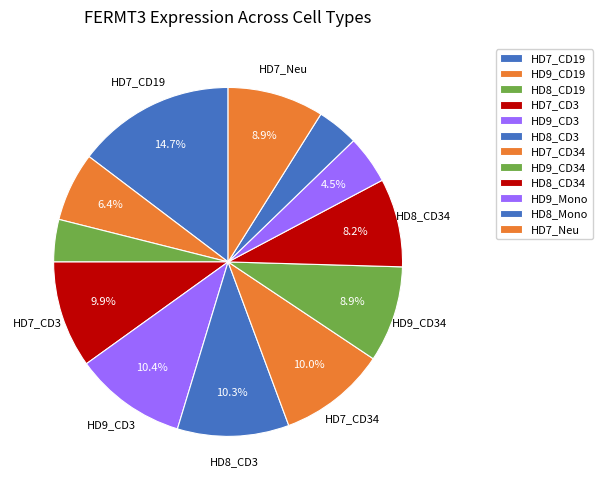

Which category has the smallest portion of the pie?

HD8_Mono